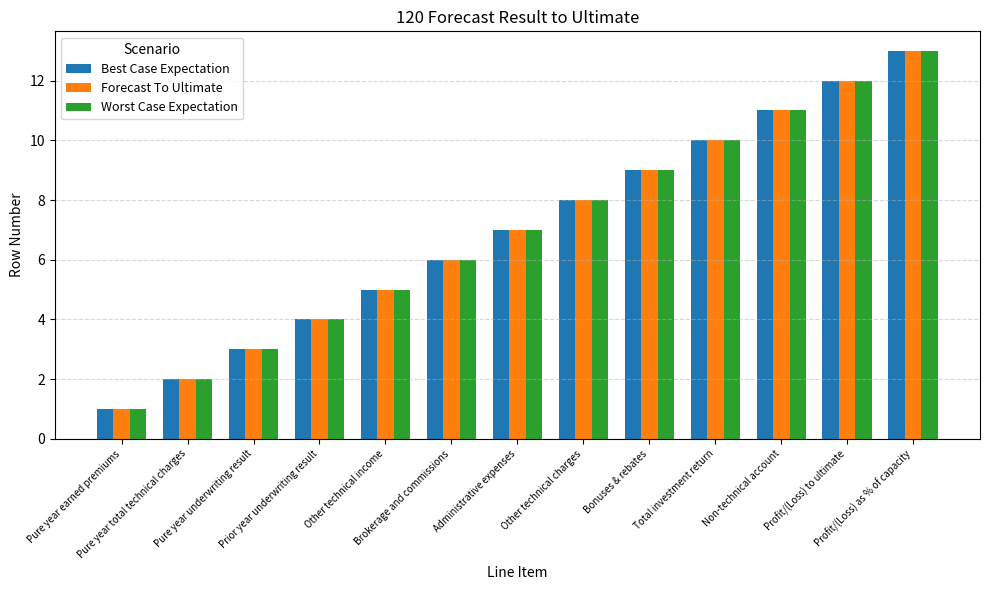

Is the value of Best Case Expectation at Bonuses & rebates greater than the value of Forecast To Ultimate at Other technical charges?

Yes